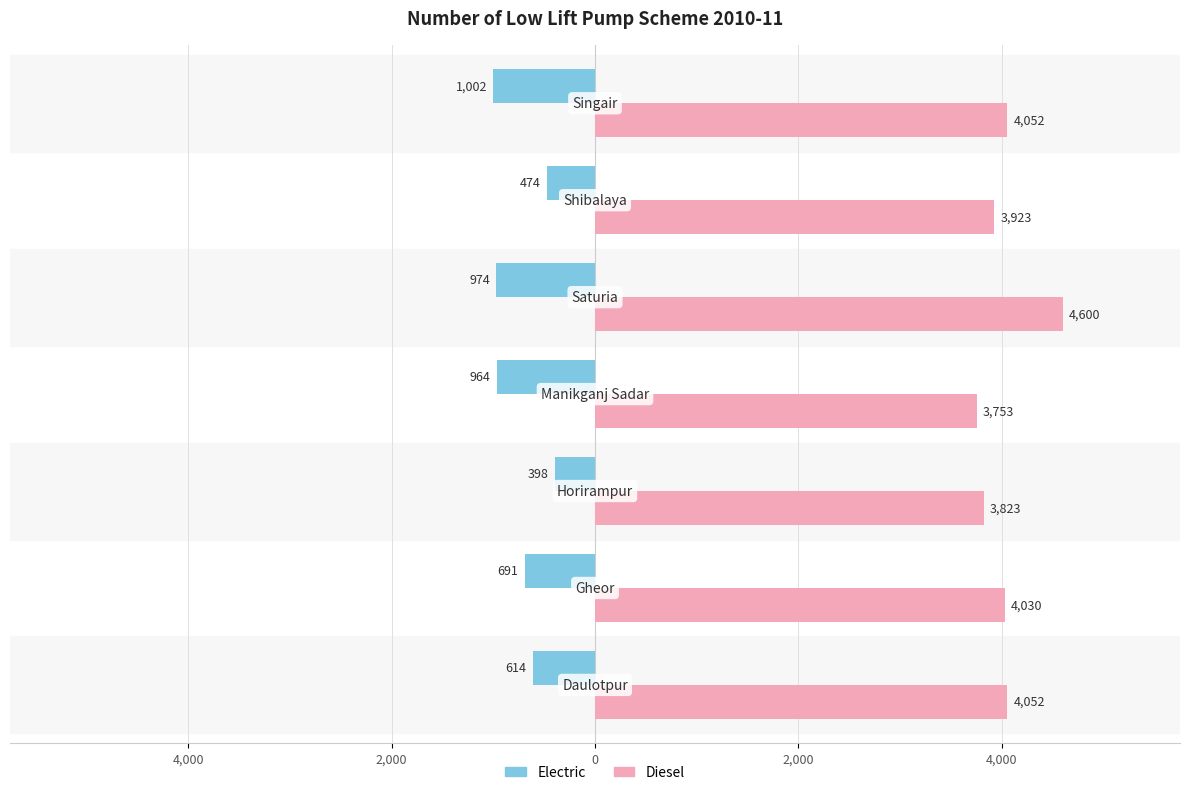

Which series has the widest spread of values?

Diesel